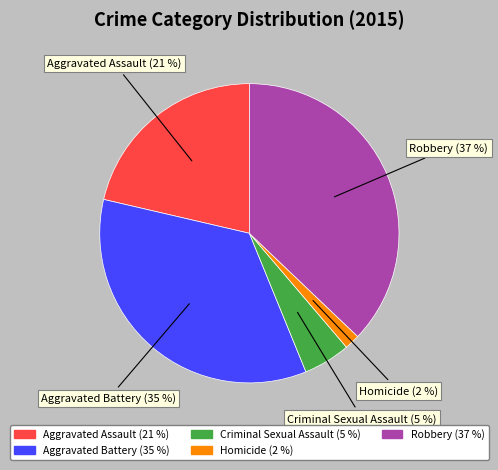

To the nearest percent, what percentage of the pie is Criminal Sexual Assault?

5%